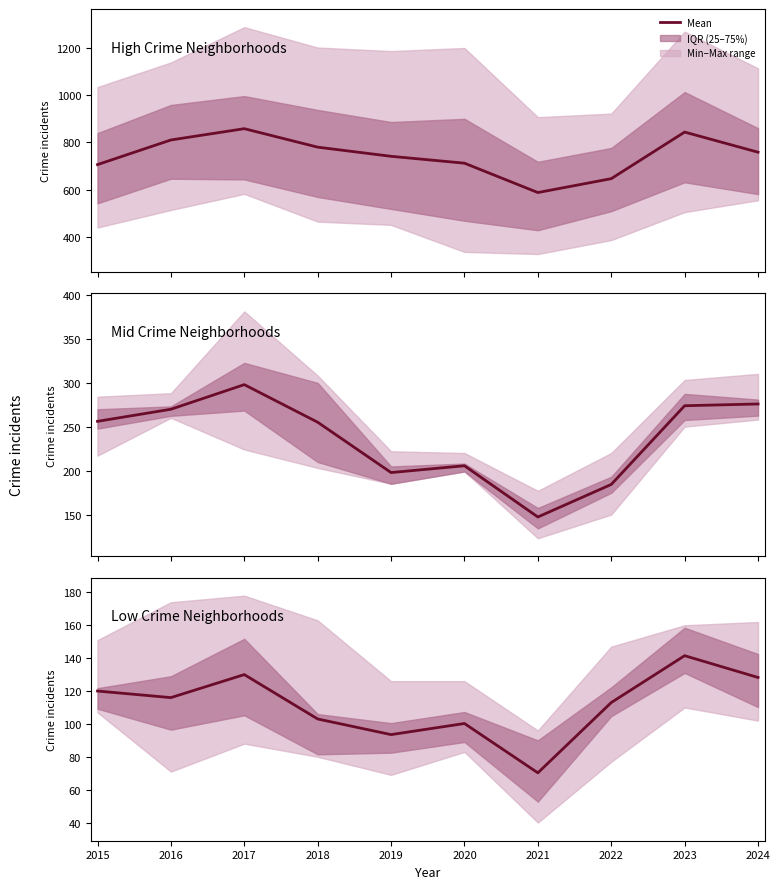

Does the chart have visible grid lines?

No